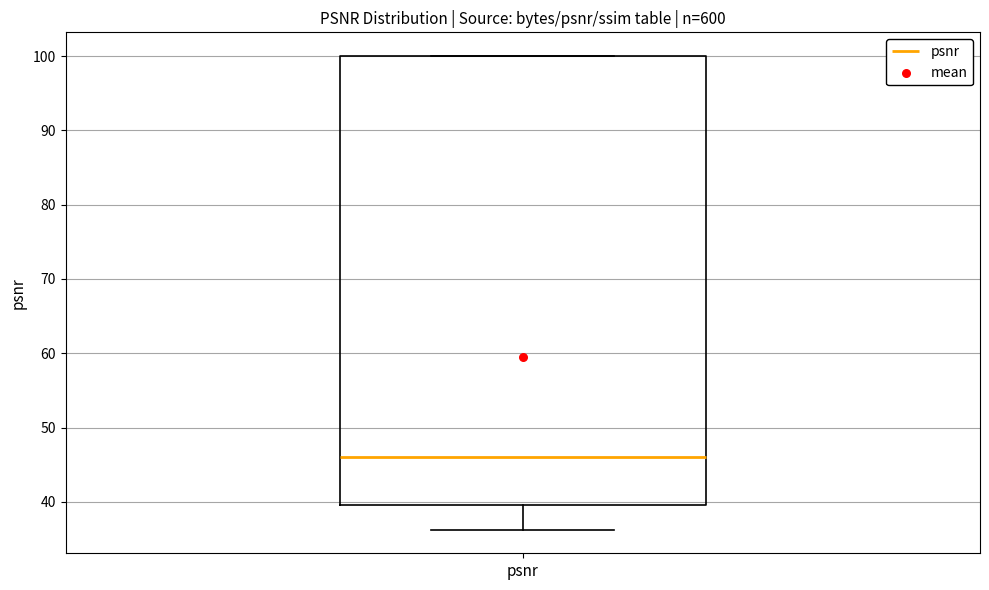

Read this box plot against the y-axis: the position of the median line, the range covered by the box, and the ends of both whiskers. The values are not printed on the chart, so give them approximately, as read against the axis.

median 46, box 40 to 100, whiskers 36 to 100